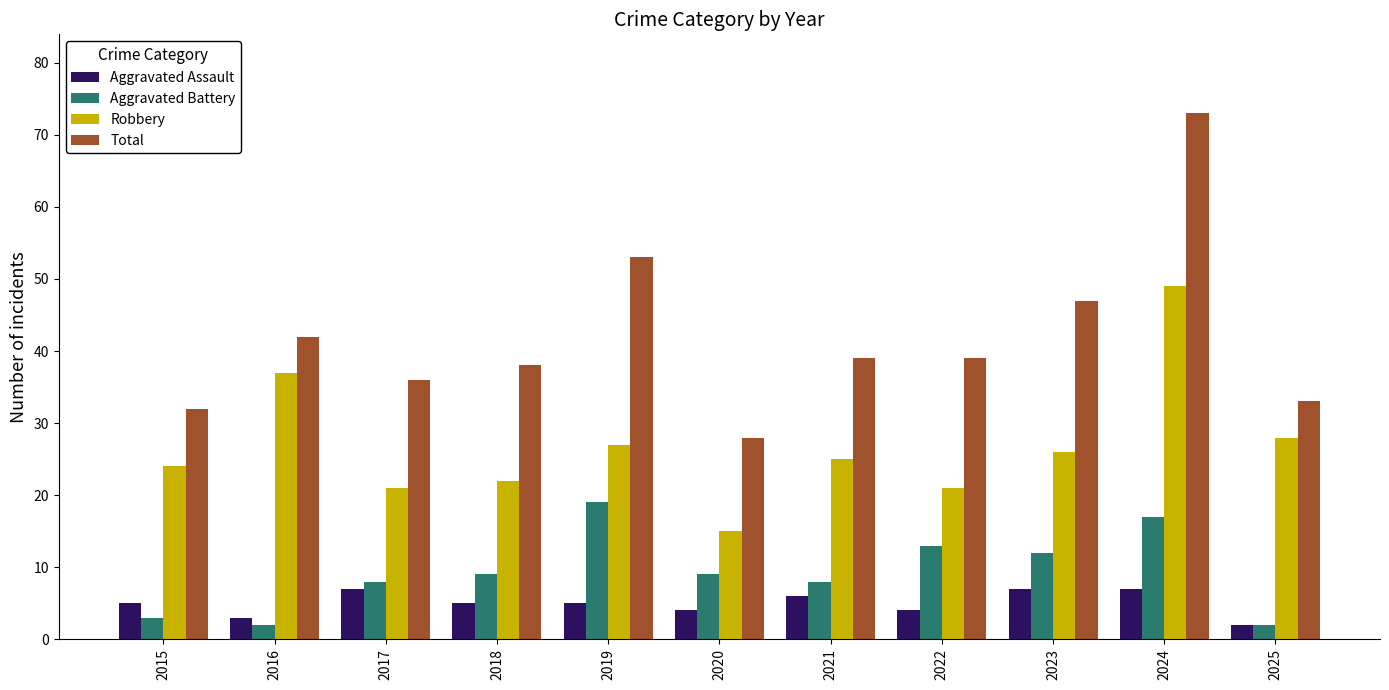

What value does the Robbery series have at 2022, to the nearest 5?

20